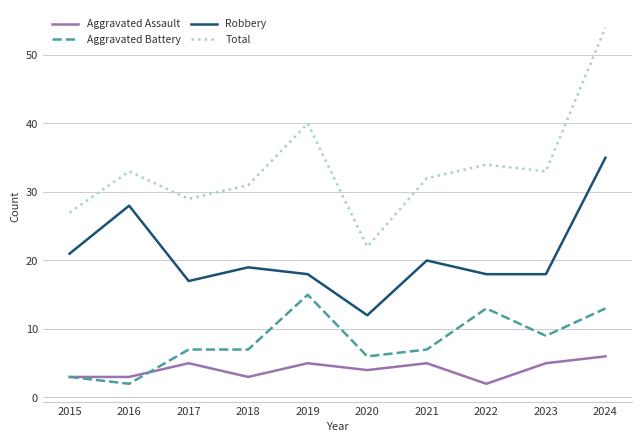

What is the difference between the Total values at 2018 and 2016?

2